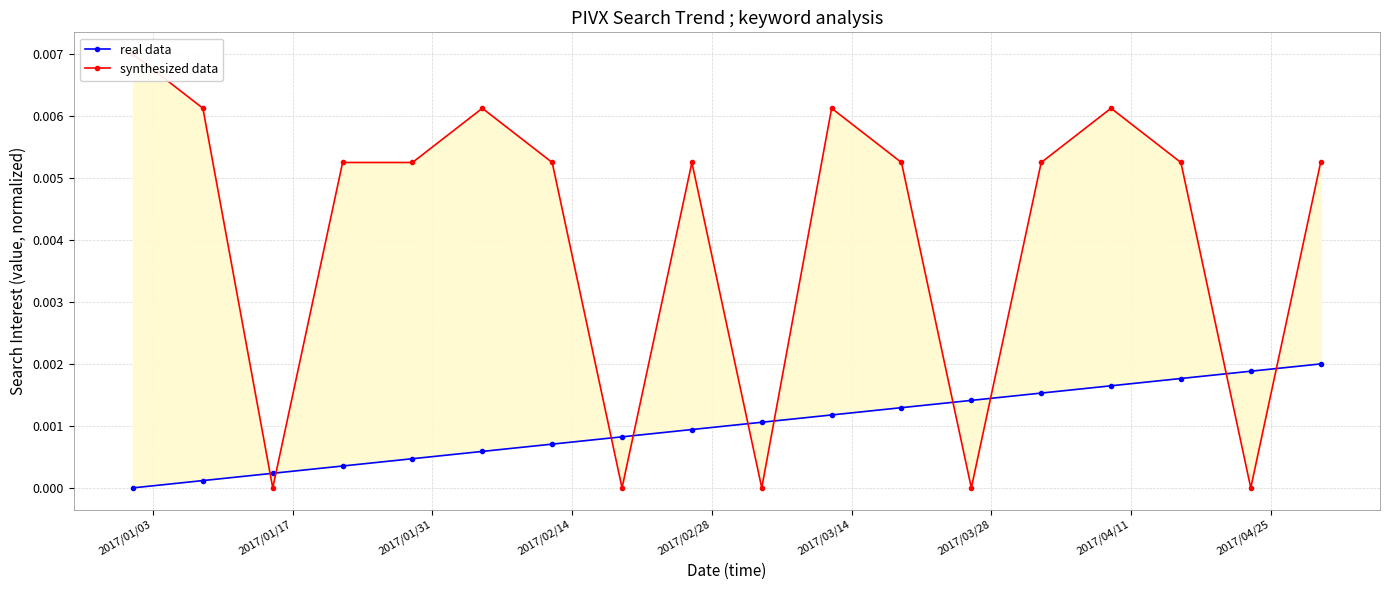

True or false: real data has a value of 0.0 at 2017/04/25.

False